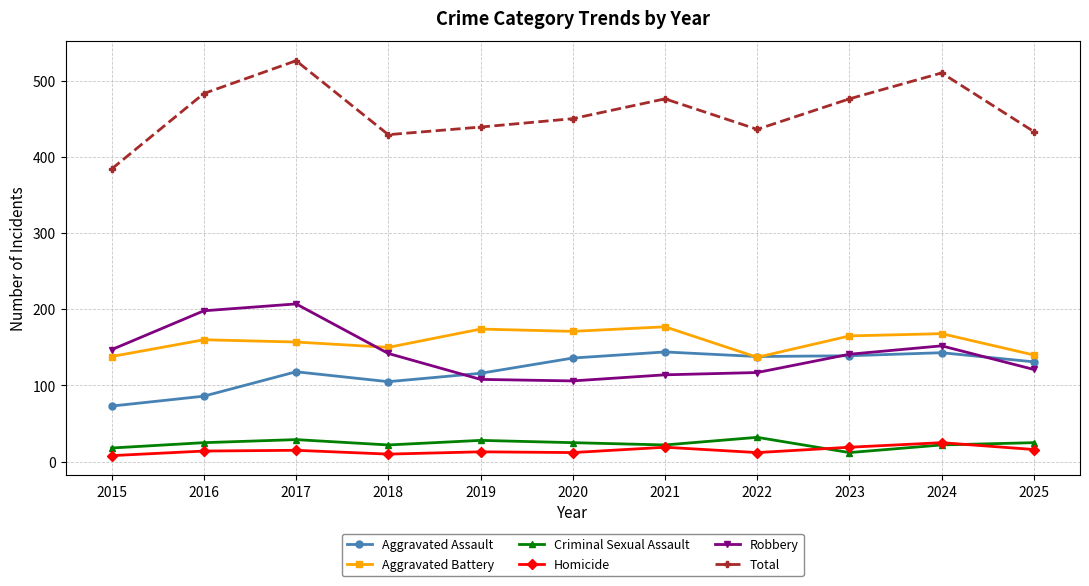

How many values in the Criminal Sexual Assault series are below 25?

5